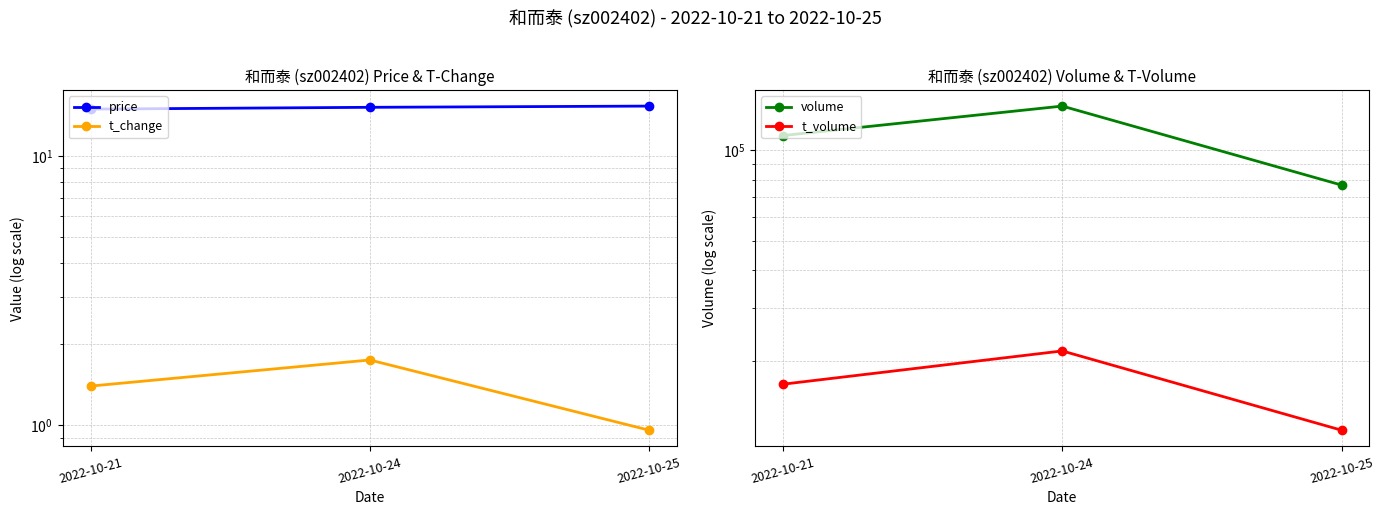

At 2022-10-25, list the series in order from largest to smallest.

volume, t_volume, price, t_change